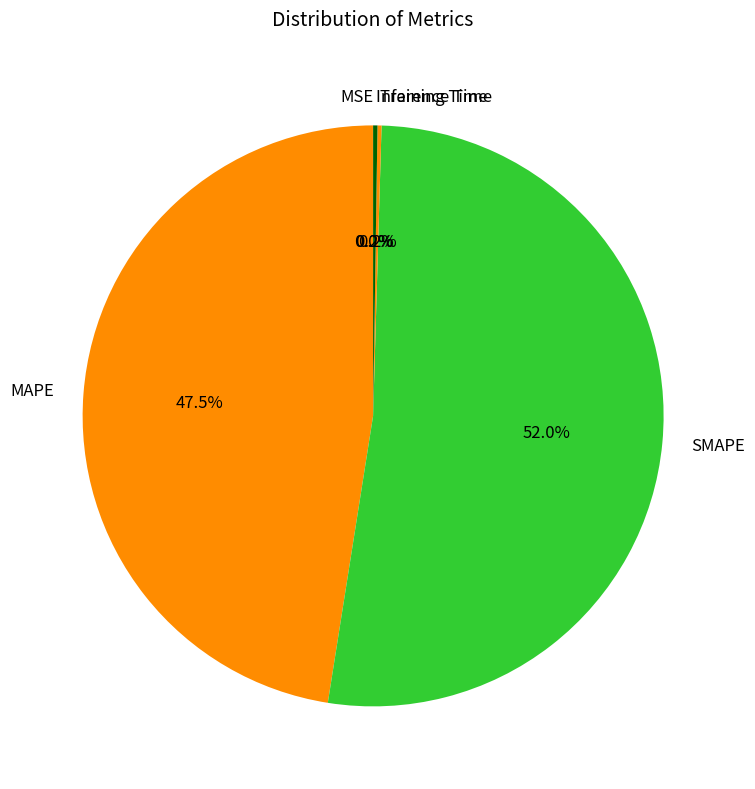

Is there any slice that represents more than half of the pie?

Yes